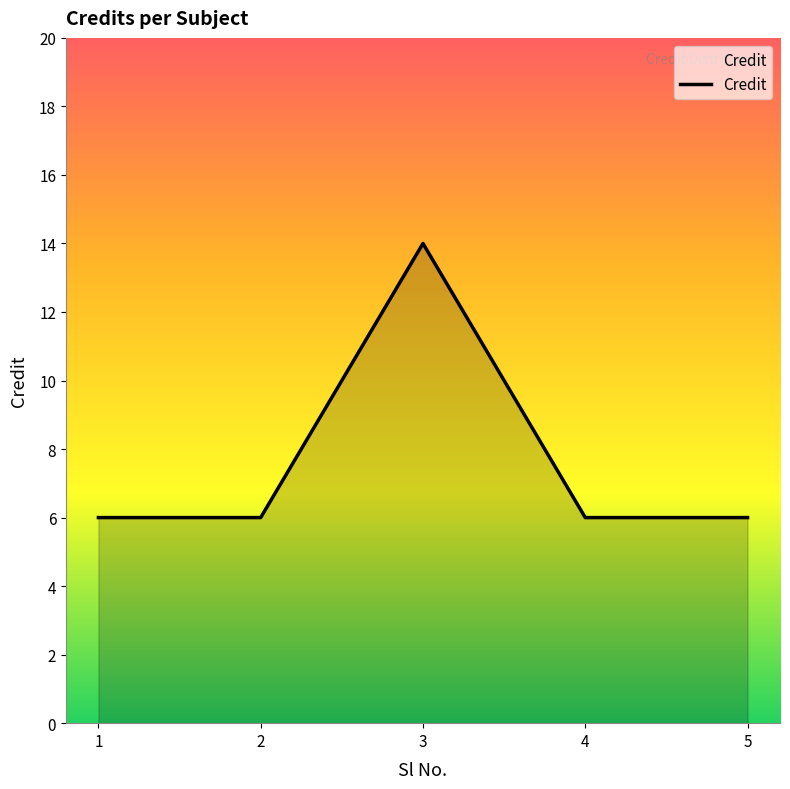

Between 3 and 1, which is larger?

3